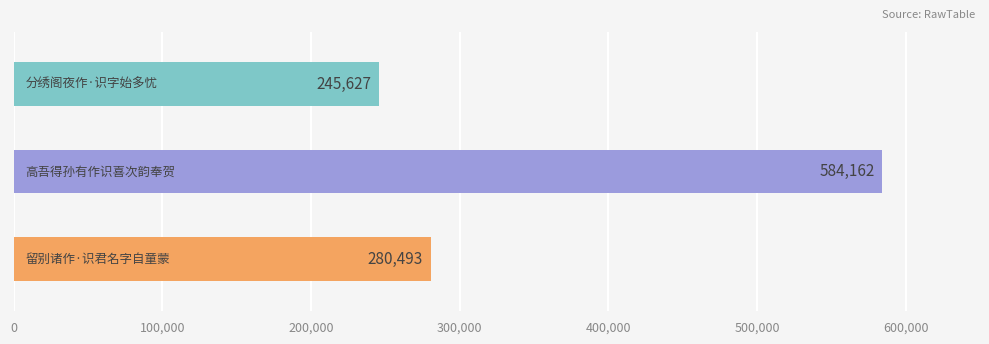

Rank the categories by value from highest to lowest.

高吾得孙有作识喜次韵奉贺, 留别诸作·识君名字自童蒙, 分绣阁夜作·识字始多忧